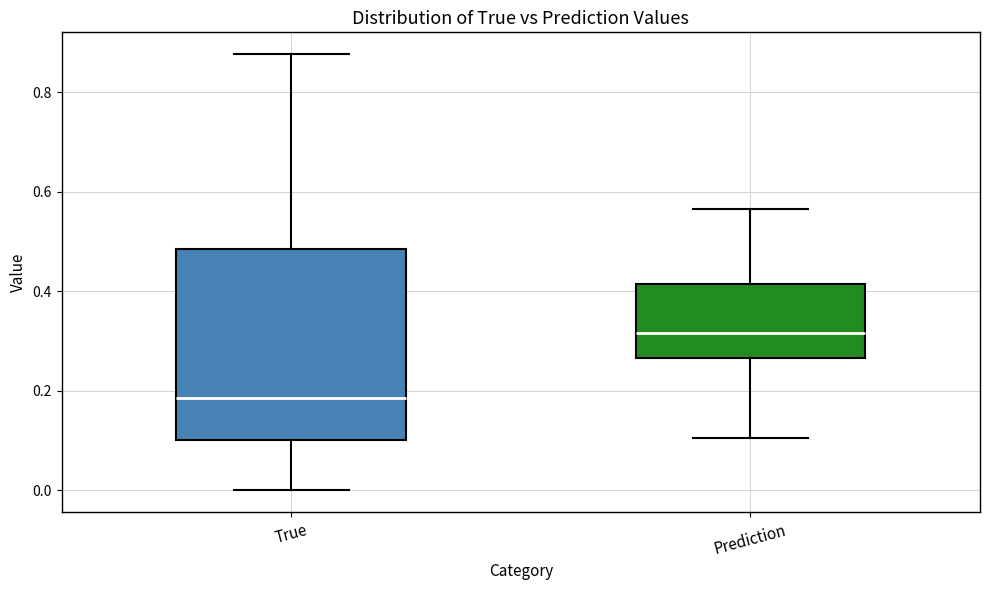

Comparing the boxes themselves (not the whiskers), which one is the tallest?

True